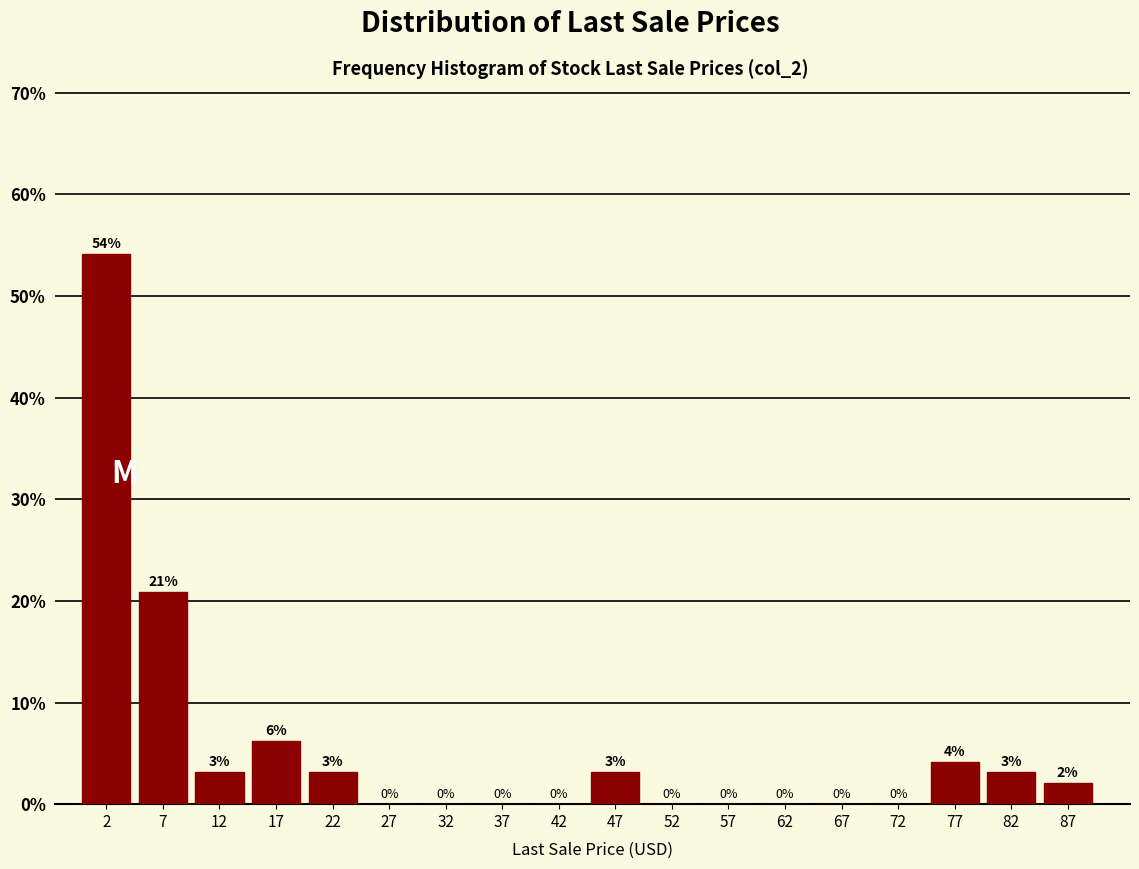

Over which range of the x-axis is the bar tallest?

0 to 5